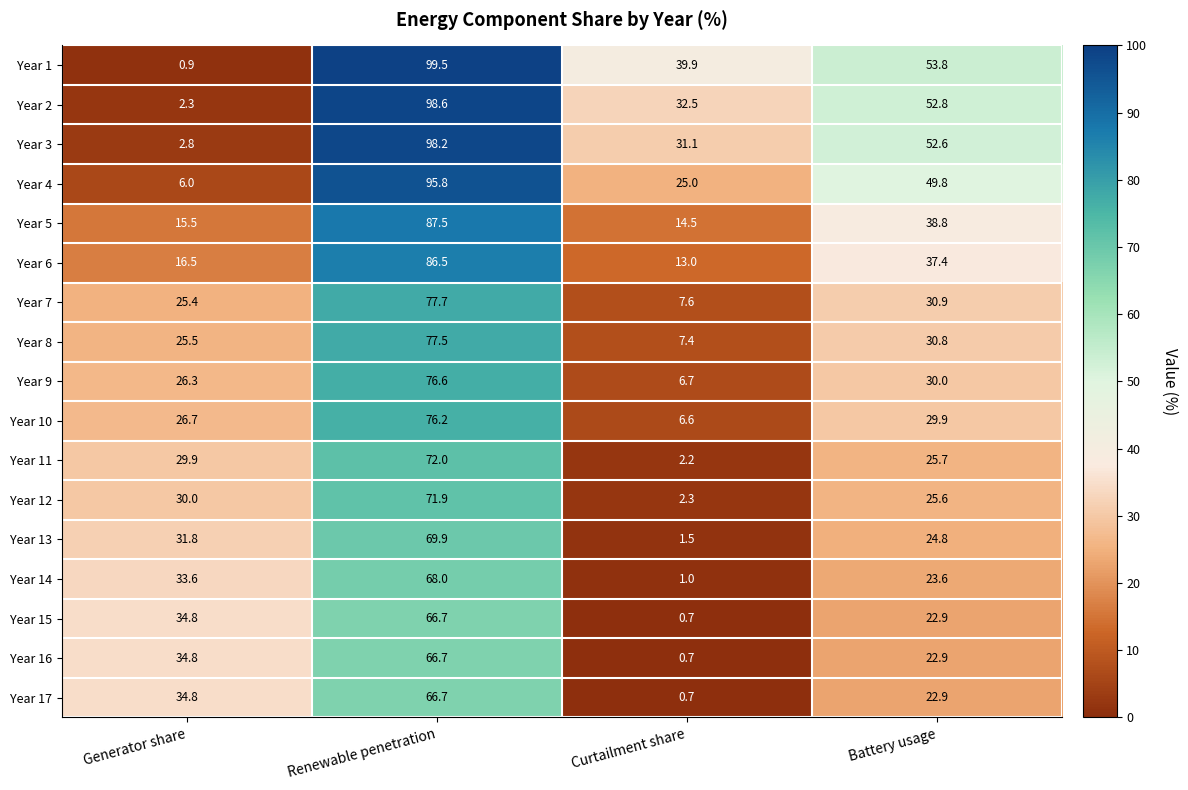

Between Generator share and Renewable penetration, which series saw the biggest shift?

Year 1